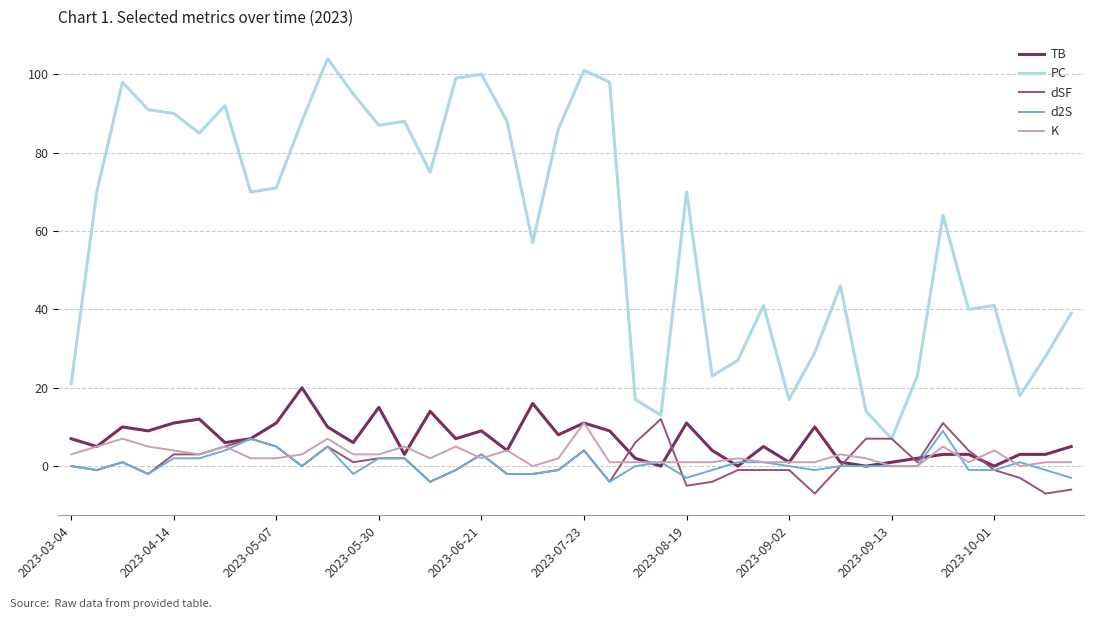

What is the highest value of the dSF series?

12